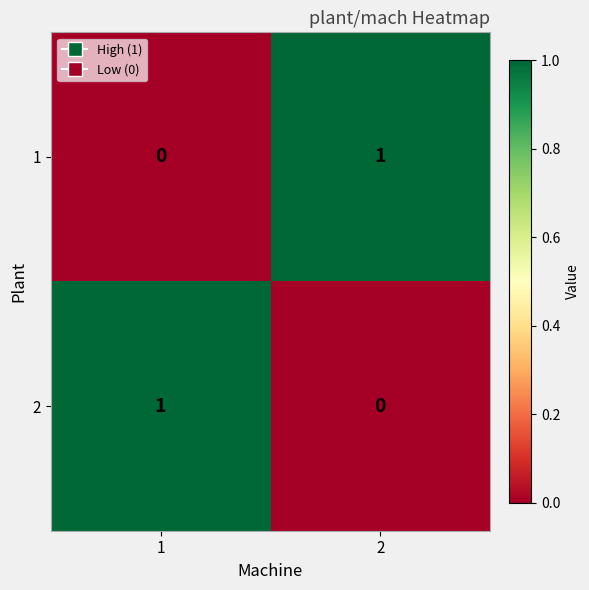

Reading left to right, list all the values displayed in this chart.

1: 0	1
2: 1	0